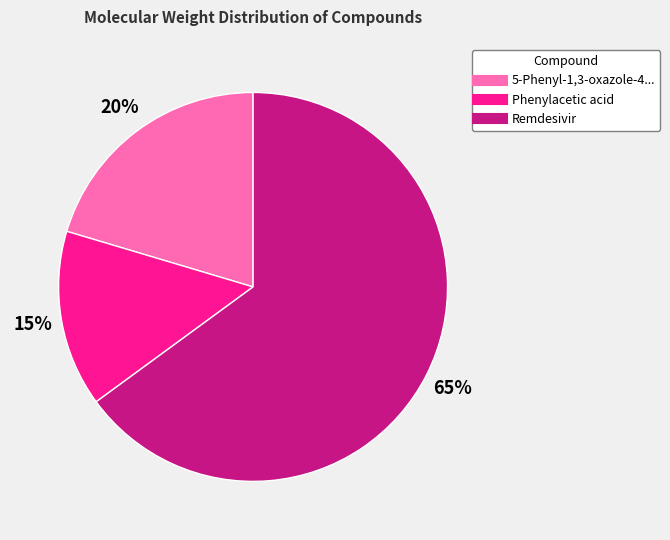

To the nearest percent, what is the average slice percentage?

33%